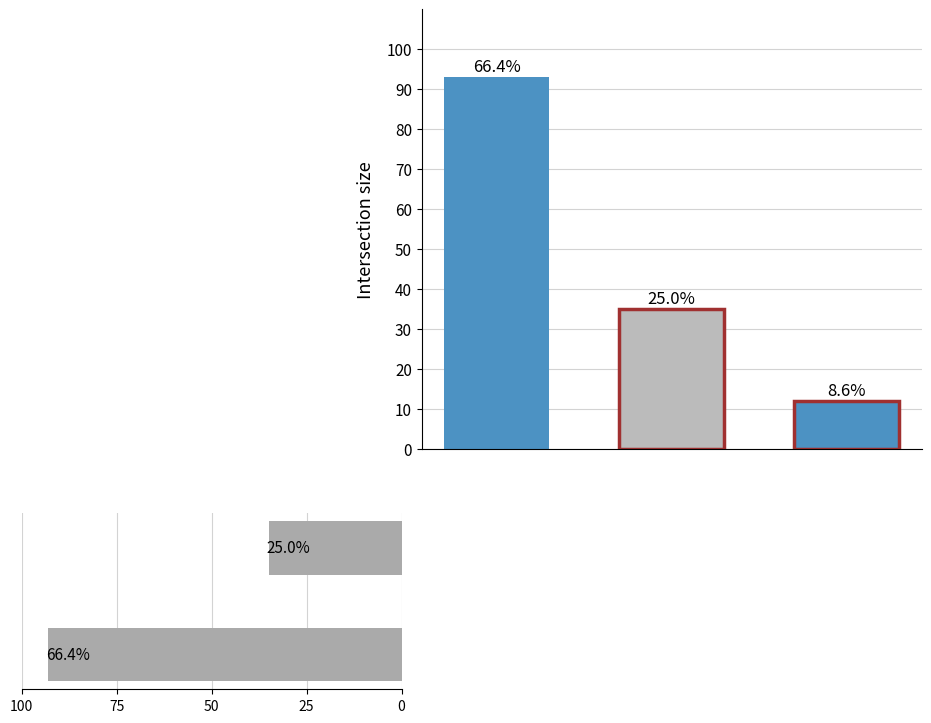

The chart shows a value of 143 at 100. True or false?

False